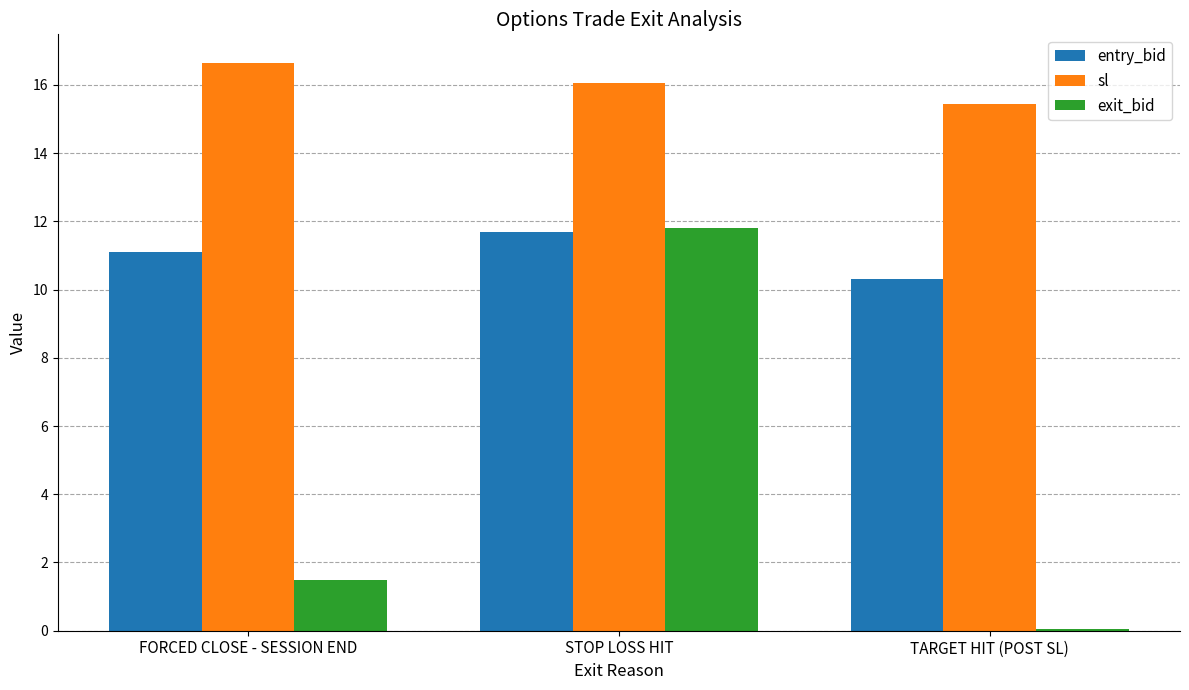

True or false: sl has a value of 26.3 at STOP LOSS HIT.

False